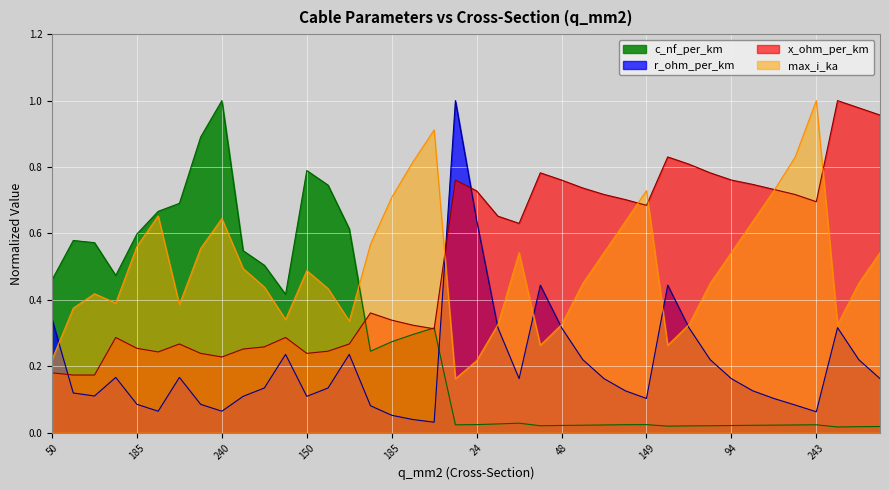

What is the value of the max_i_ka point at the 39th from the left?

0.3